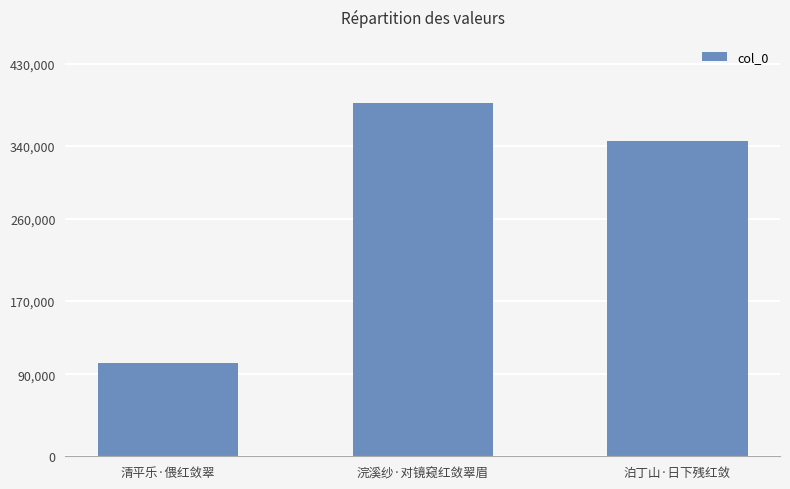

Between 浣溪纱·对镜窥红敛翠眉 and 泊丁山·日下残红敛, which is larger?

浣溪纱·对镜窥红敛翠眉